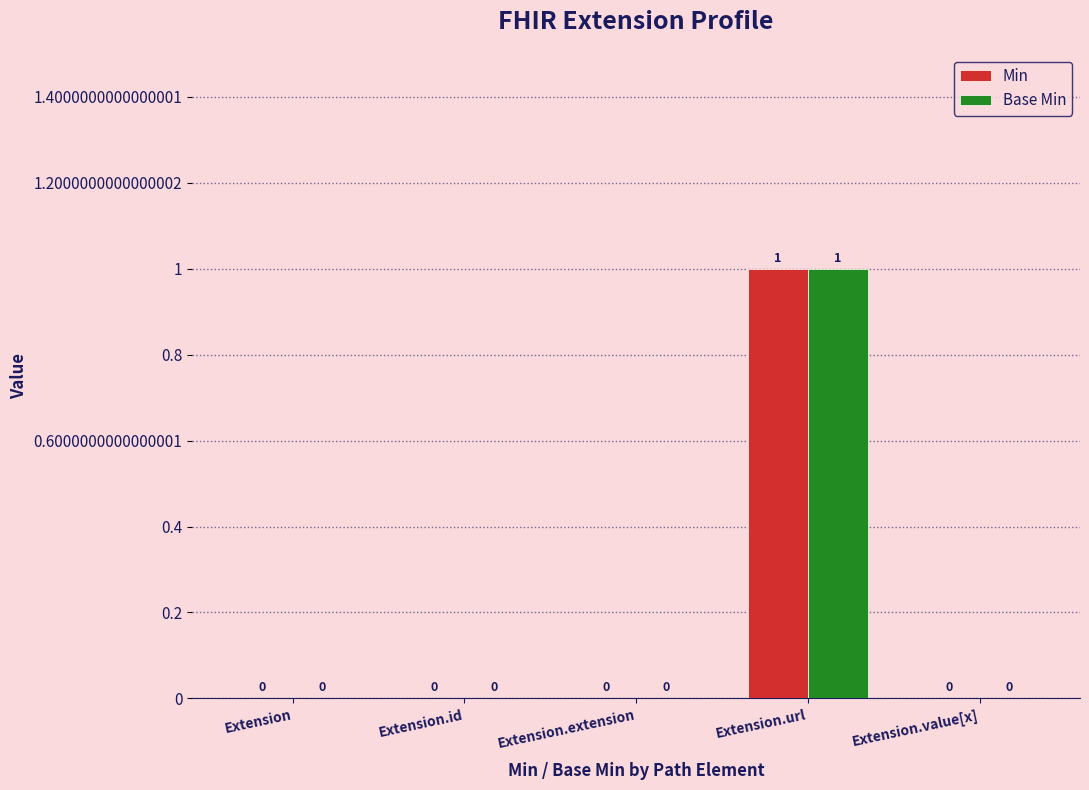

At which category is the sum across all series the highest?

Extension.url